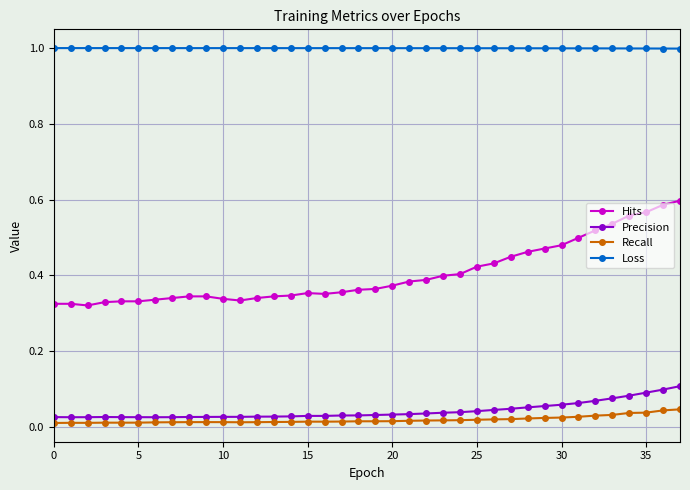

What is the maximum value shown in the chart?

1.0